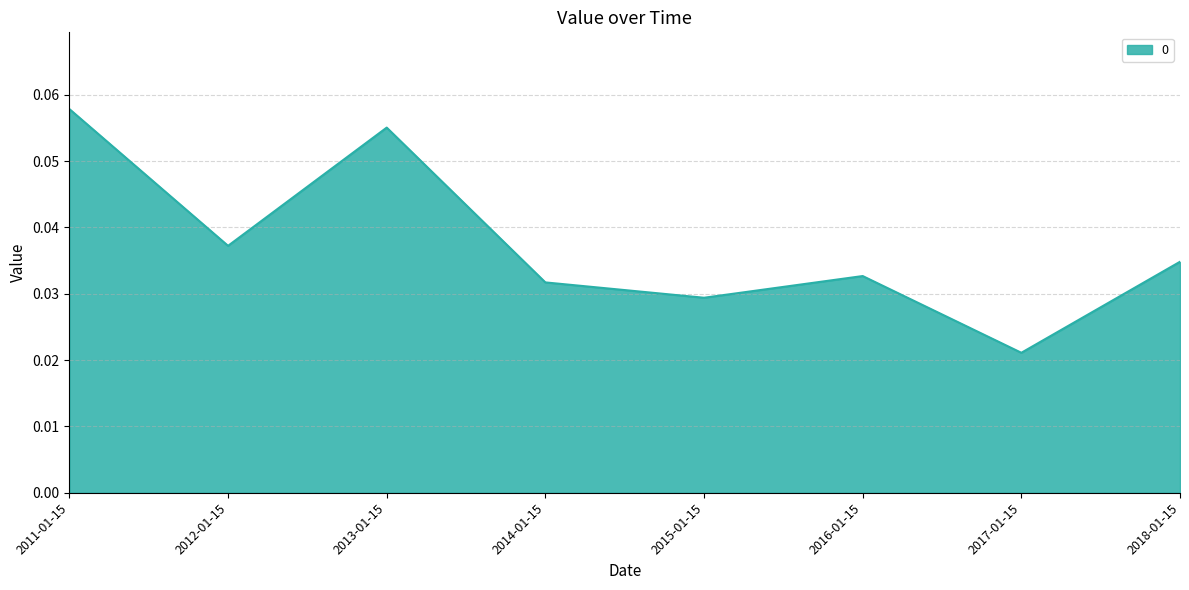

List the labels in order of value, largest first.

2011-01-15, 2013-01-15, 2012-01-15, 2018-01-15, 2016-01-15, 2014-01-15, 2015-01-15, 2017-01-15